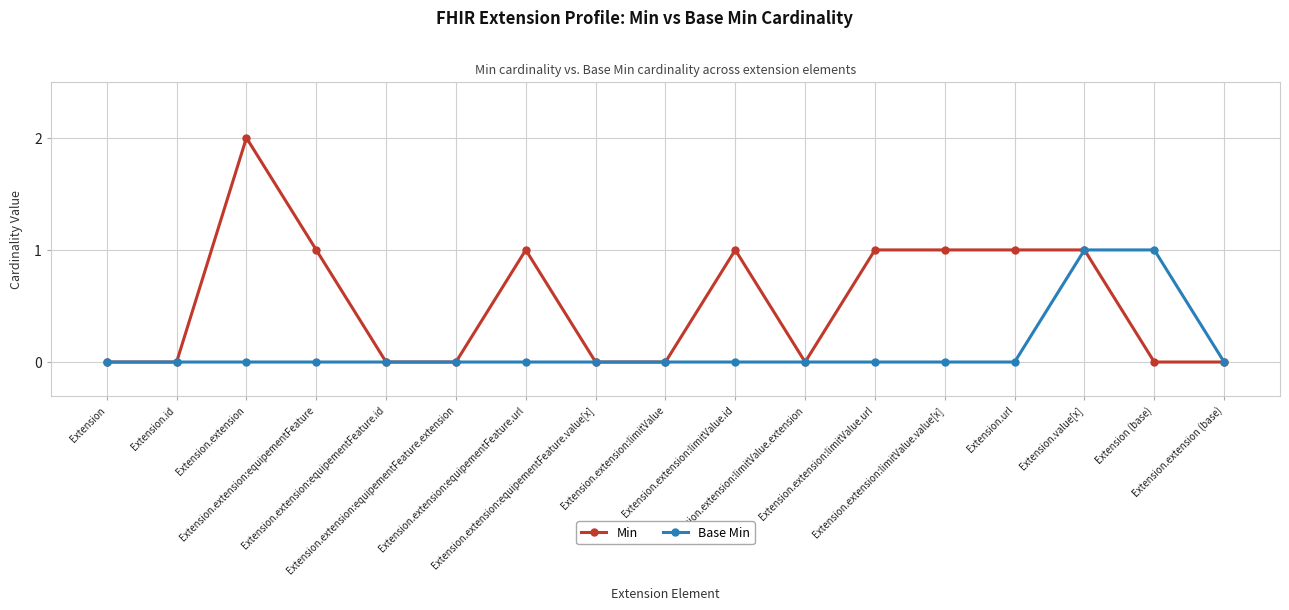

At which category does the chart reach its peak across all series?

Extension.extension